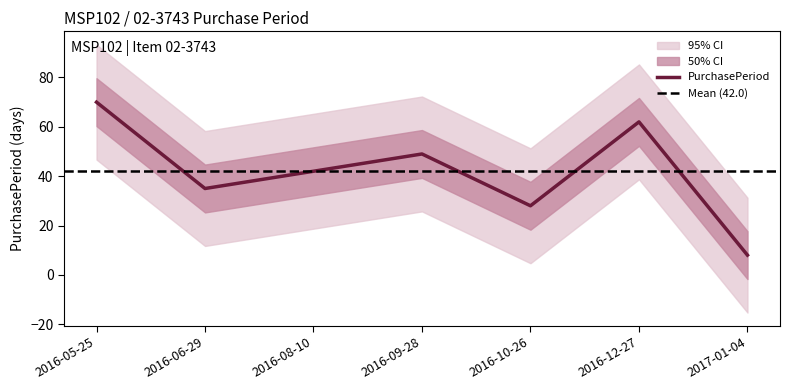

Count the number of categories in the chart.

7